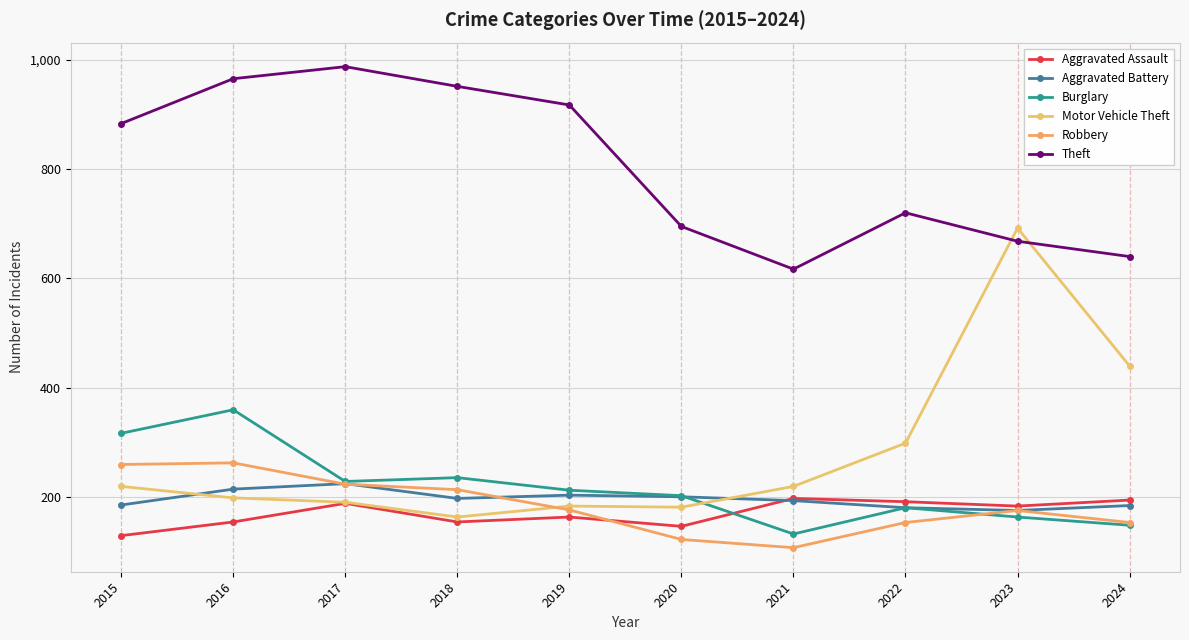

The Robbery series shows 194 at 2020. True or false?

False